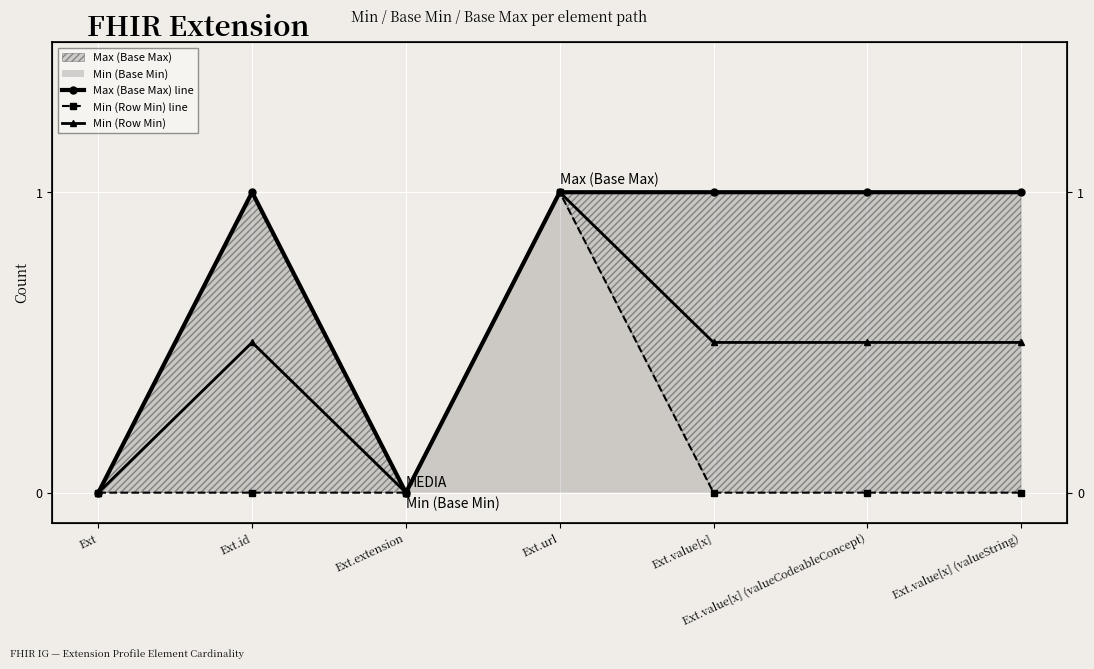

At which label does Min (Row Min) reach its peak?

Ext.url